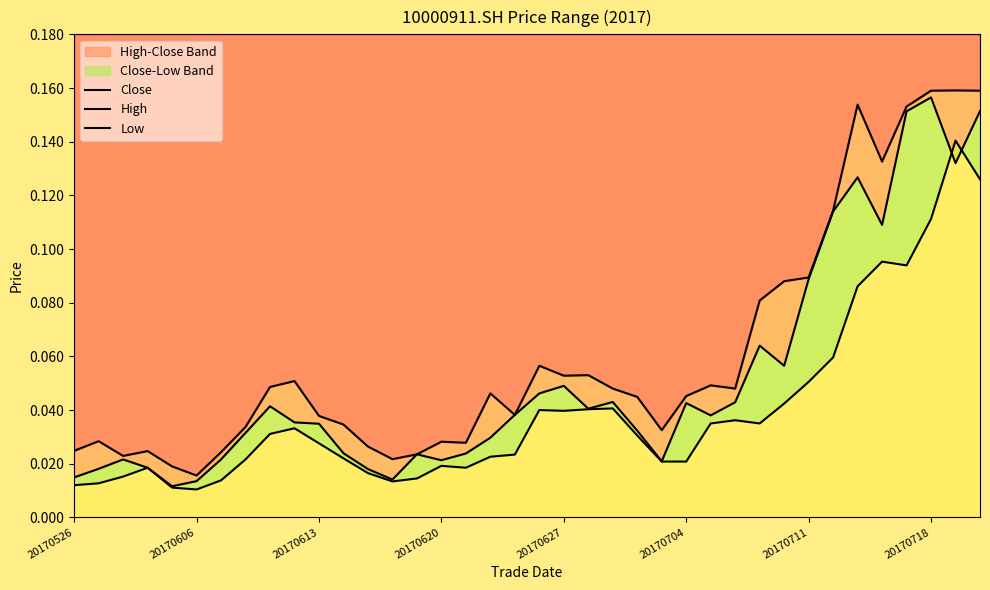

Does the chart have visible grid lines?

No